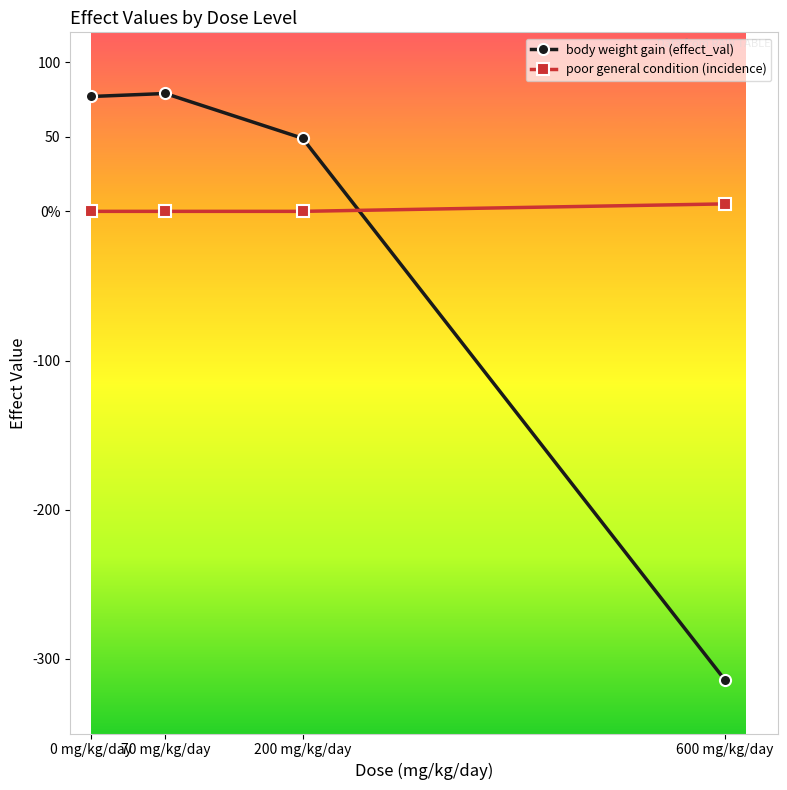

What is the label of the 1st point from the right?

600 mg/kg/day